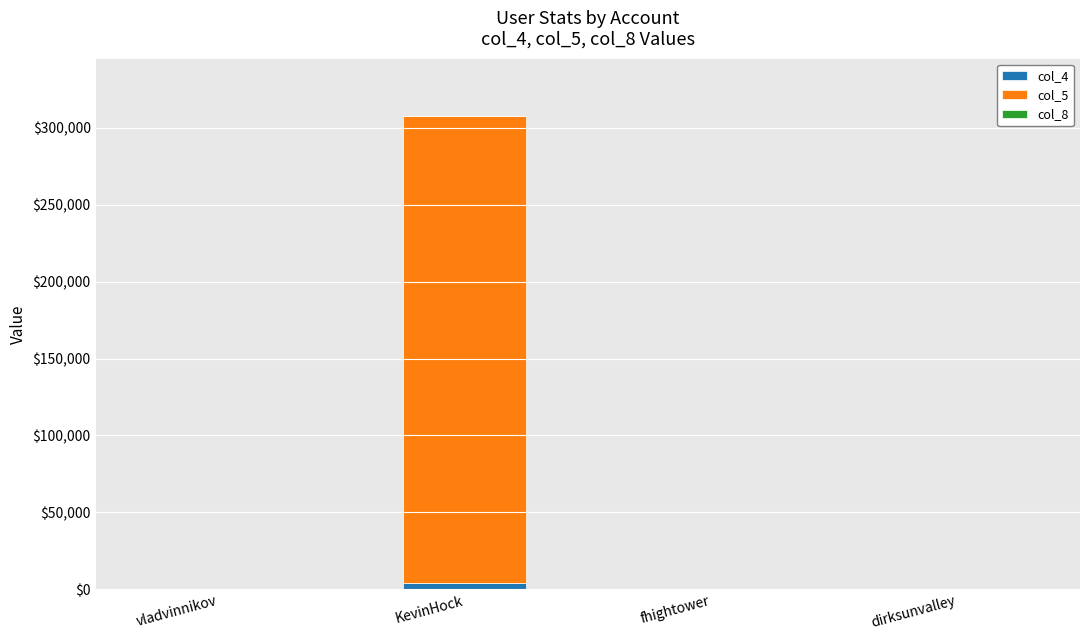

At which category is the sum across all series the highest?

KevinHock